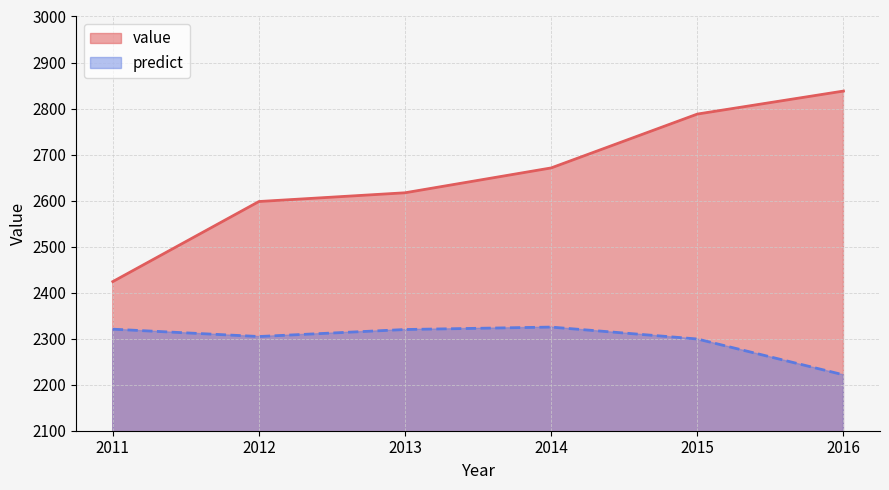

What is the value of the value point at the 3rd from the left?

2617.0